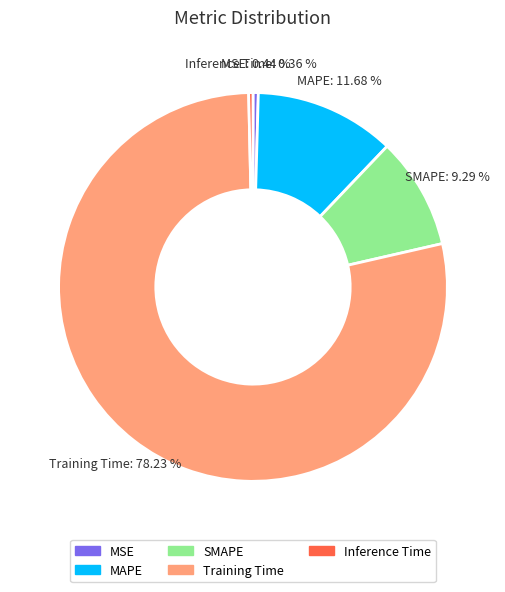

What percentage is NOT represented by Training Time?

21.8%